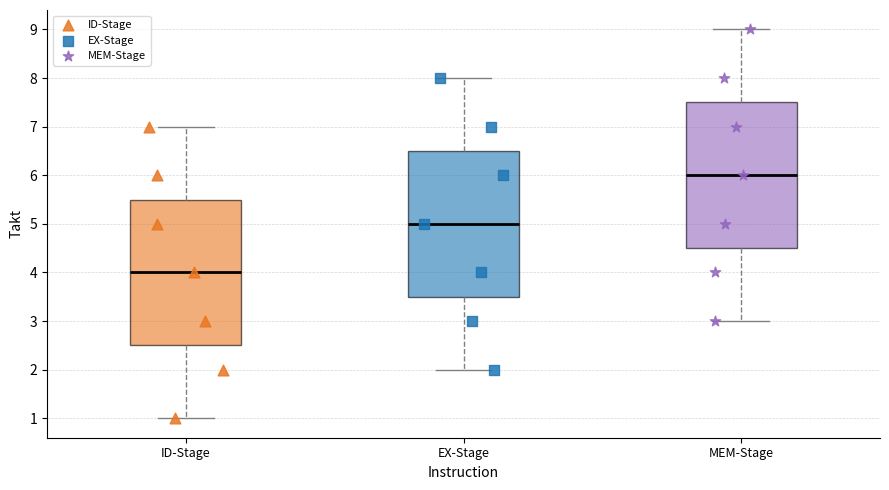

Reading left to right, transcribe this box plot: for each box, give where its median line is, the range the box spans, and where its two whiskers end, as read against the y-axis. The values are not printed on the chart, so give them approximately, as read against the axis.

ID-Stage: median 4.0, box 2.5 to 5.5, whiskers 1.0 to 7.0
EX-Stage: median 5.0, box 3.5 to 6.5, whiskers 2.0 to 8.0
MEM-Stage: median 6.0, box 4.5 to 7.5, whiskers 3.0 to 9.0